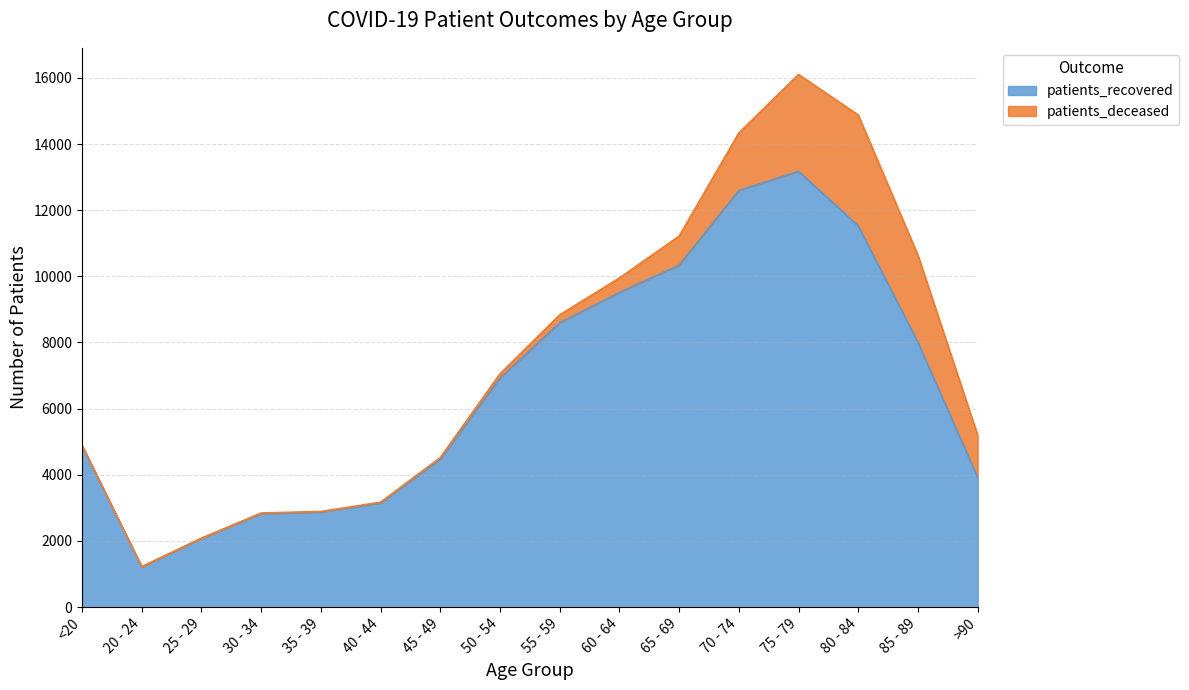

Which label corresponds to the largest value in the chart?

75 - 79